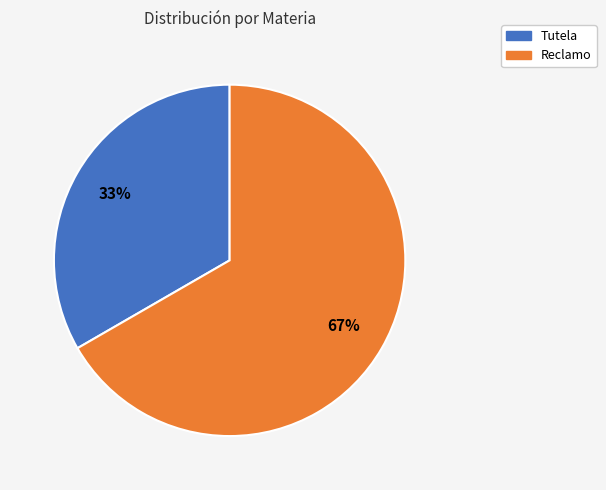

How many slices are in this pie chart?

2